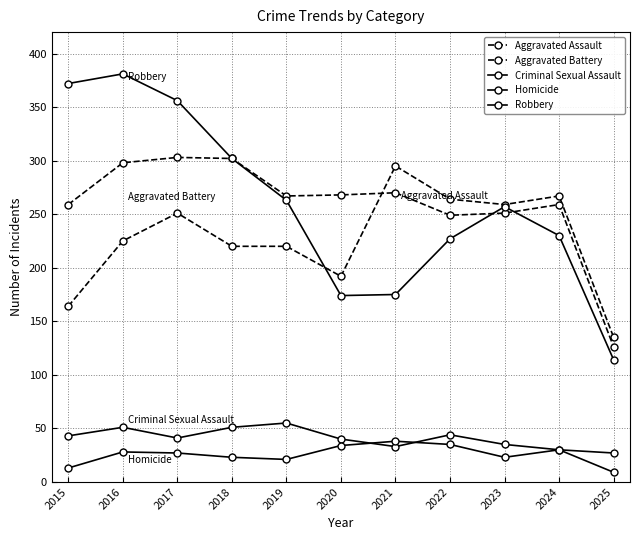

What is the sum of the Robbery values at 2018 and 2025?

416